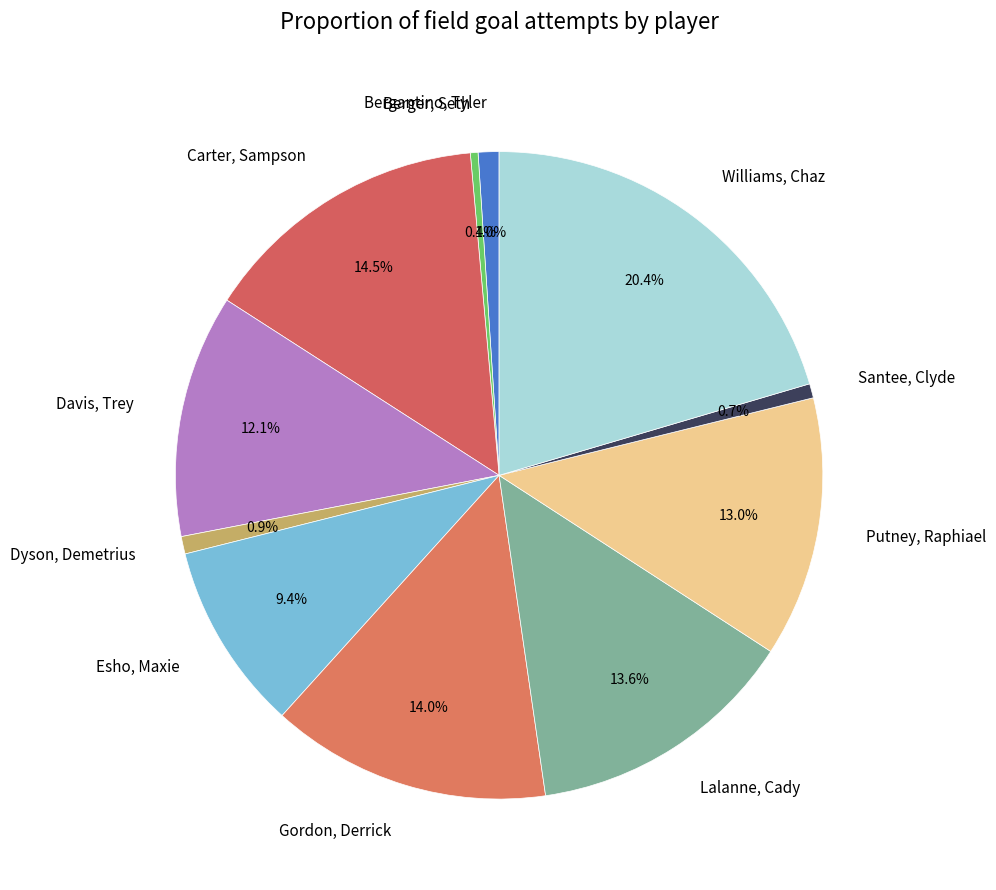

To the nearest percent, what portion does Davis, Trey represent?

12%